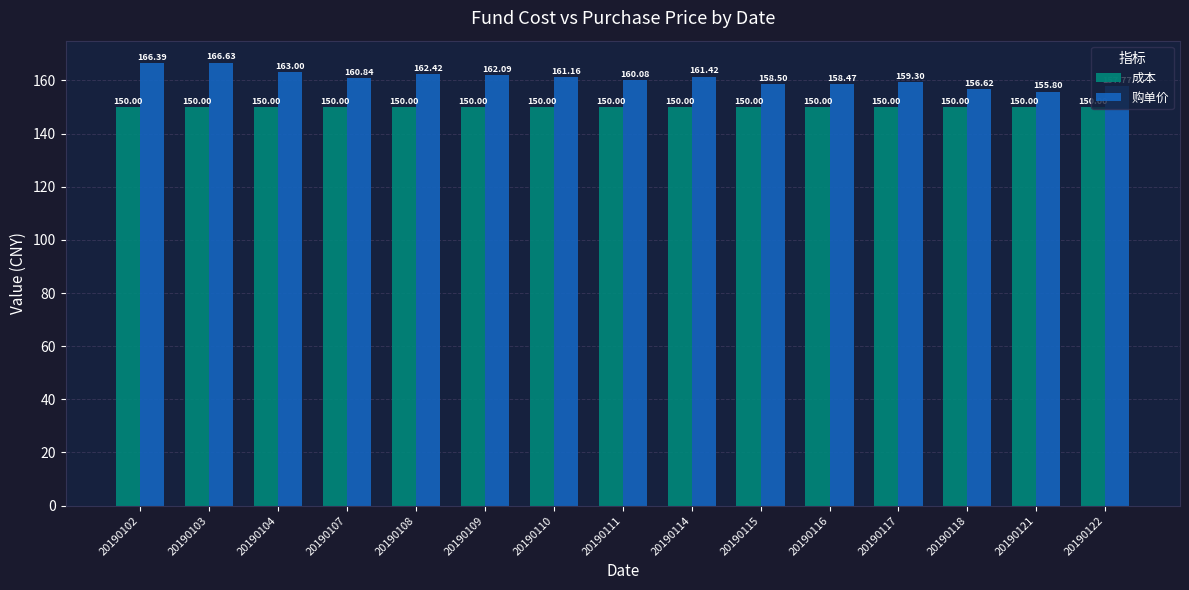

How many groups of bars are there?

15